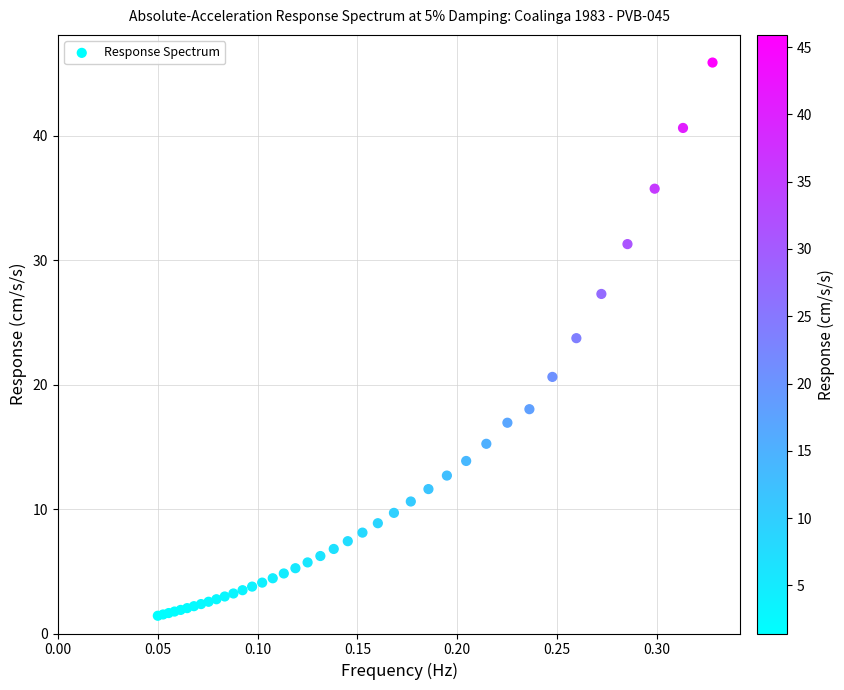

What Y value in the scatter plot is closest to 23?

23.7